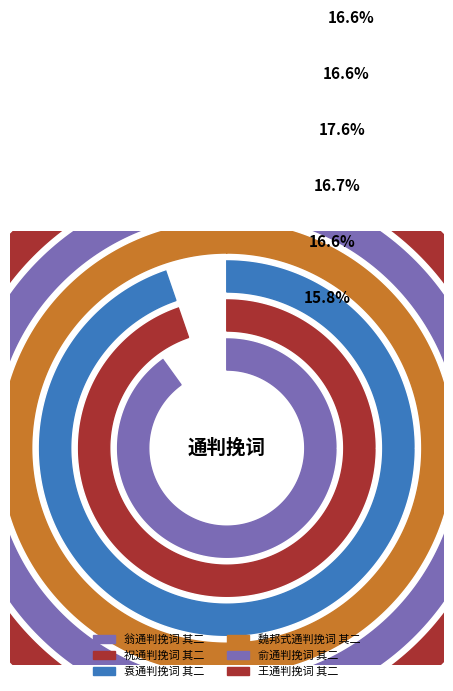

Approximately how many times larger is the value at 俞通判挽词 其二 compared to 王通判挽词 其二?

1.0